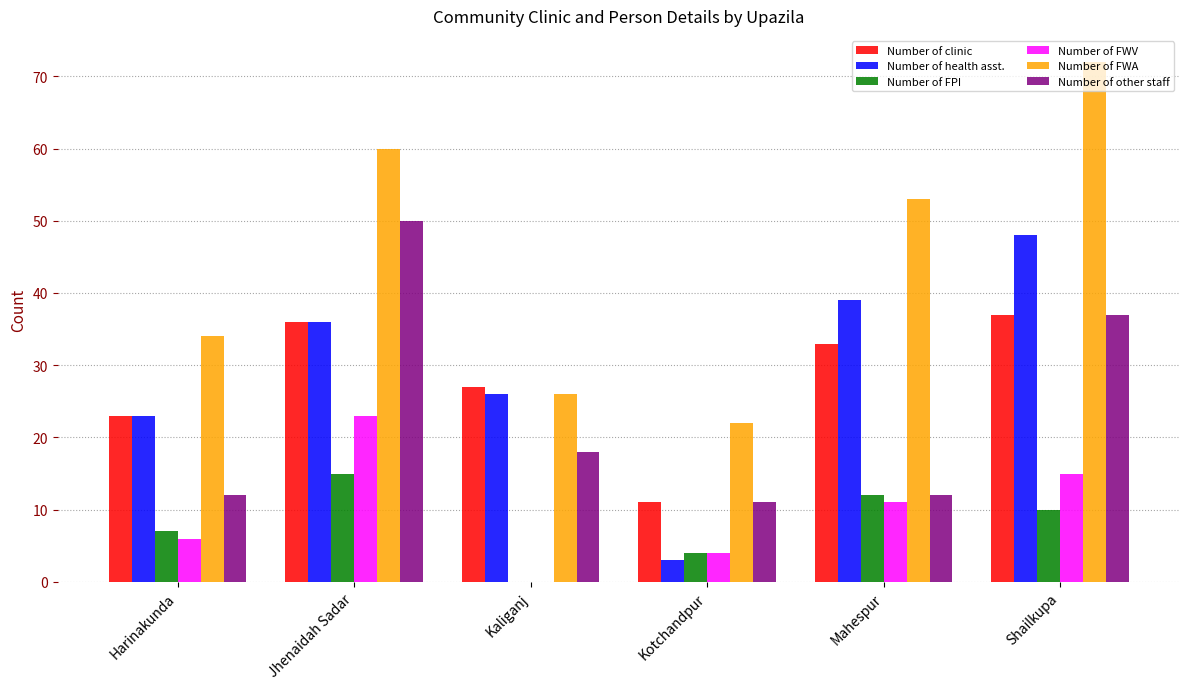

Which series has the largest total across all categories?

Number of FWA